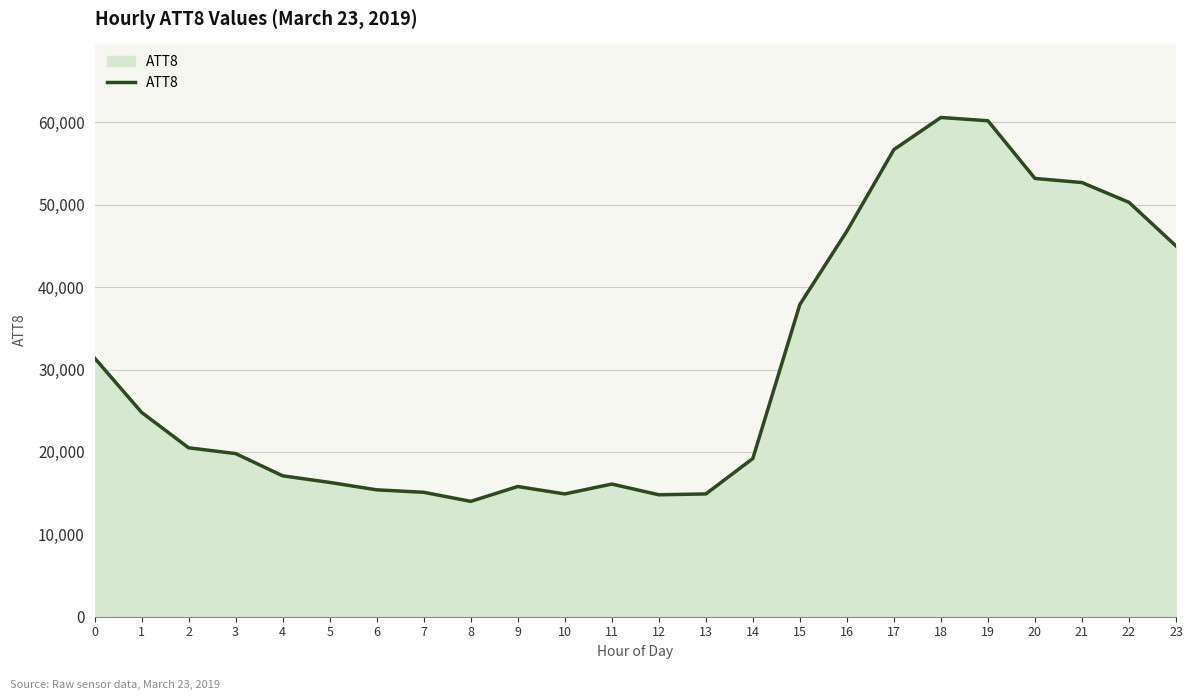

What is the ratio of the value at 15 to the value at 3?

1.9